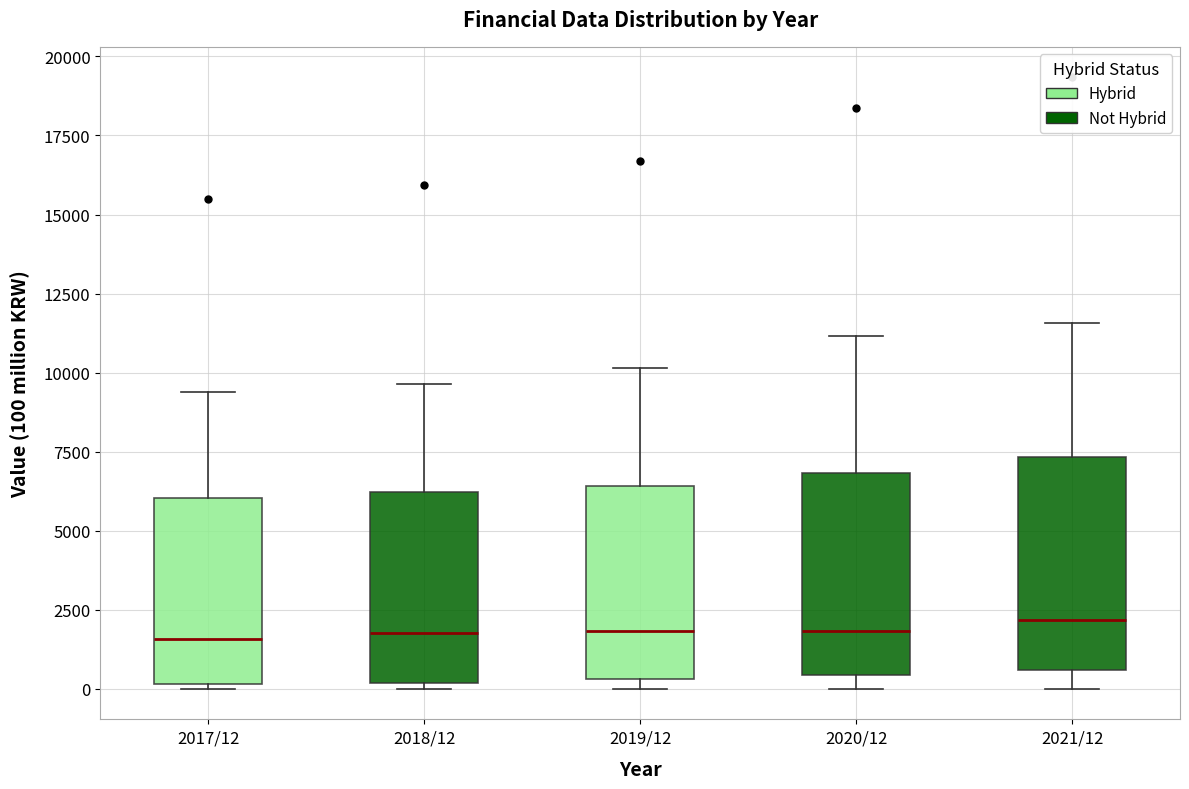

Where is the upper edge of the box for 2017/12 on the y-axis? The values are not printed on the chart, so give them approximately, as read against the axis.

6000